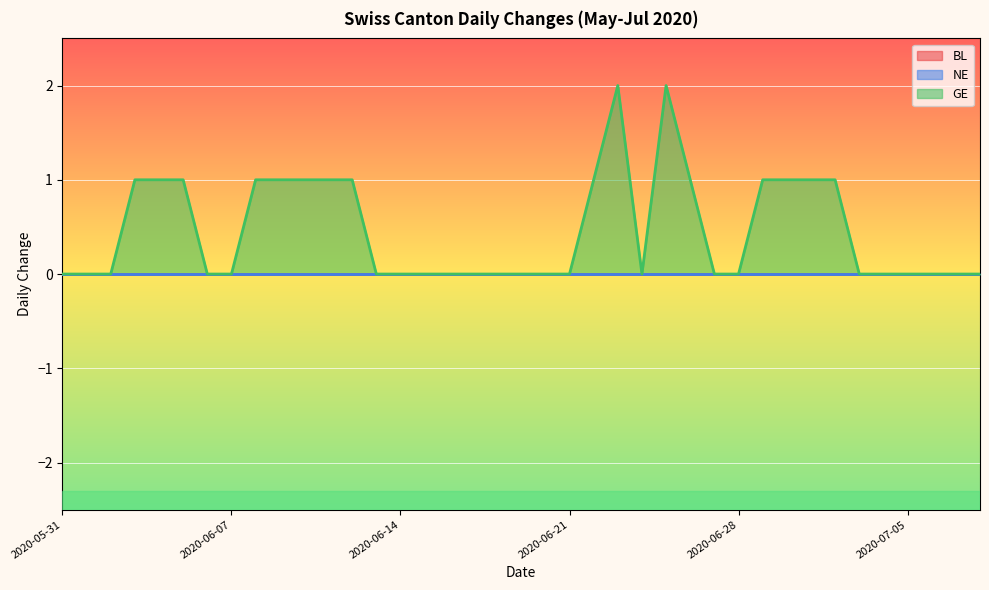

Which category has the highest value across all series?

2020-06-23